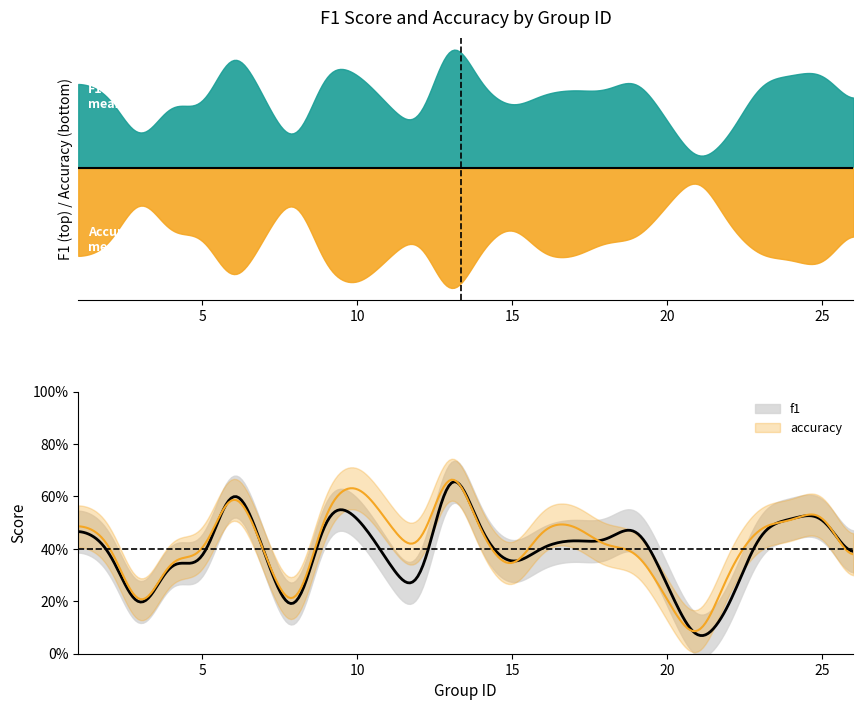

In f1, how many points are higher than both neighbors (excluding endpoints)?

7